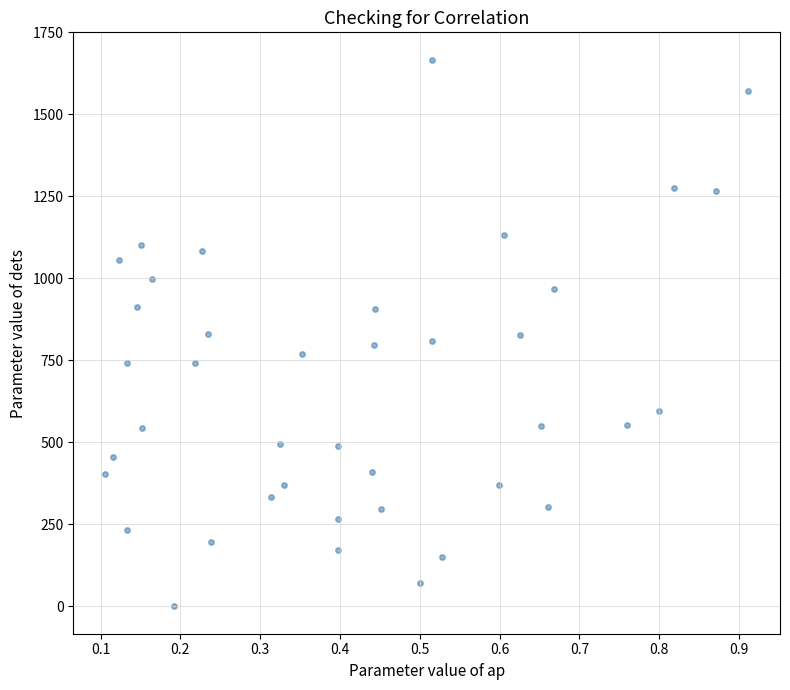

What is the range of Y values (max minus min)?

1667